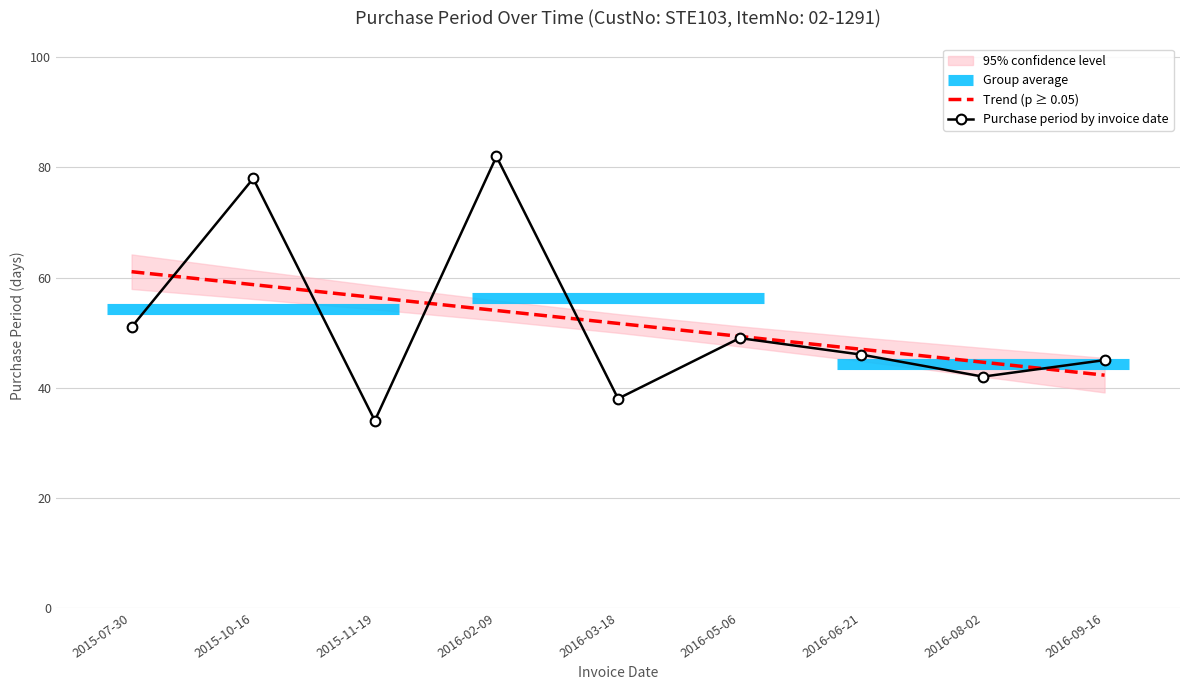

Reading right to left, transcribe all the data shown in this chart.

Trend (p ≥ 0.05): 2016-09-16=42.3	2016-08-02=44.6	2016-06-21=47.0	2016-05-06=49.3	2016-03-18=51.7	2016-02-09=54.0	2015-11-19=56.4	2015-10-16=58.7	2015-07-30=61.1
Purchase period by invoice date: 2016-09-16=45.0	2016-08-02=42.0	2016-06-21=46.0	2016-05-06=49.0	2016-03-18=38.0	2016-02-09=82.0	2015-11-19=34.0	2015-10-16=78.0	2015-07-30=51.0